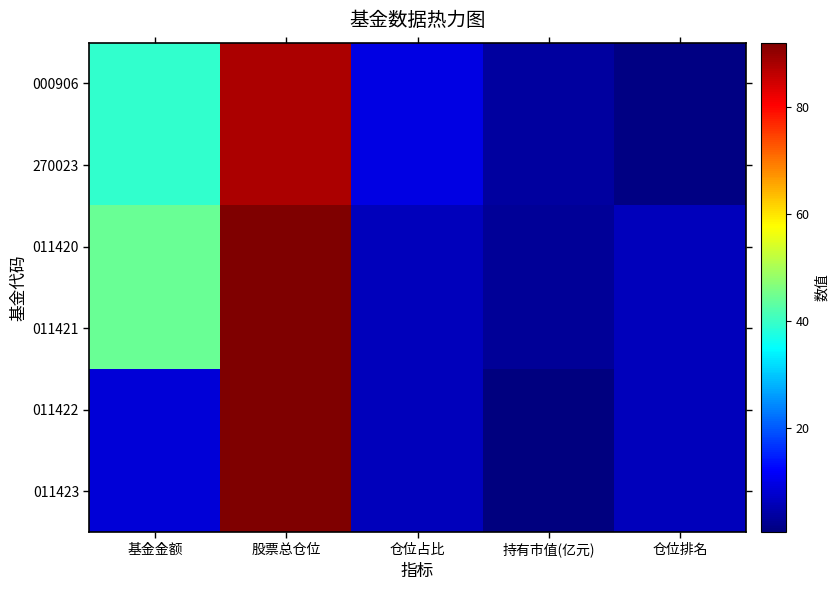

At how many categories does at least one series exceed 27?

2